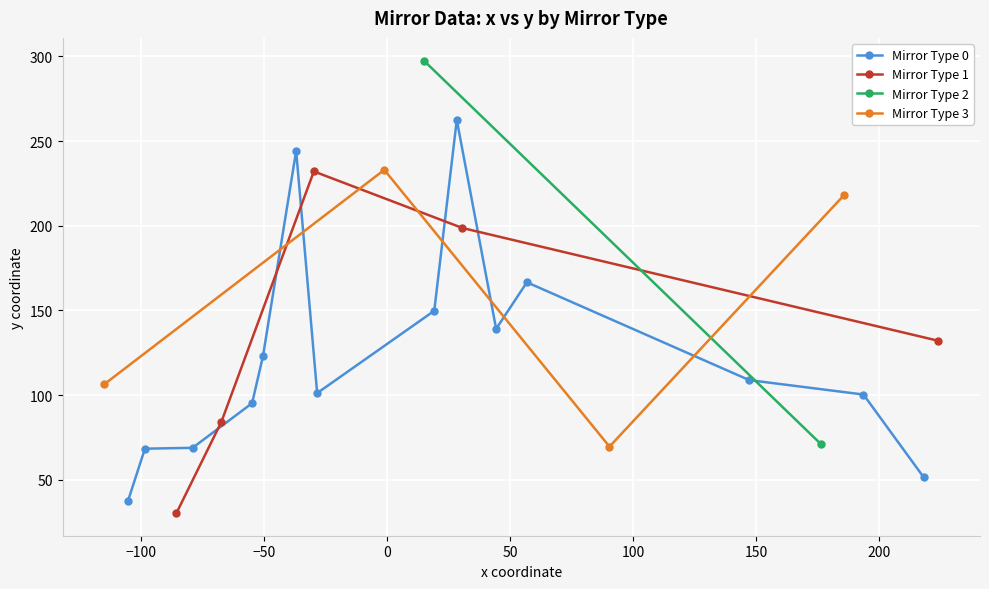

True or false: Mirror Type 0 has more than 2 points higher than both neighbors.

True